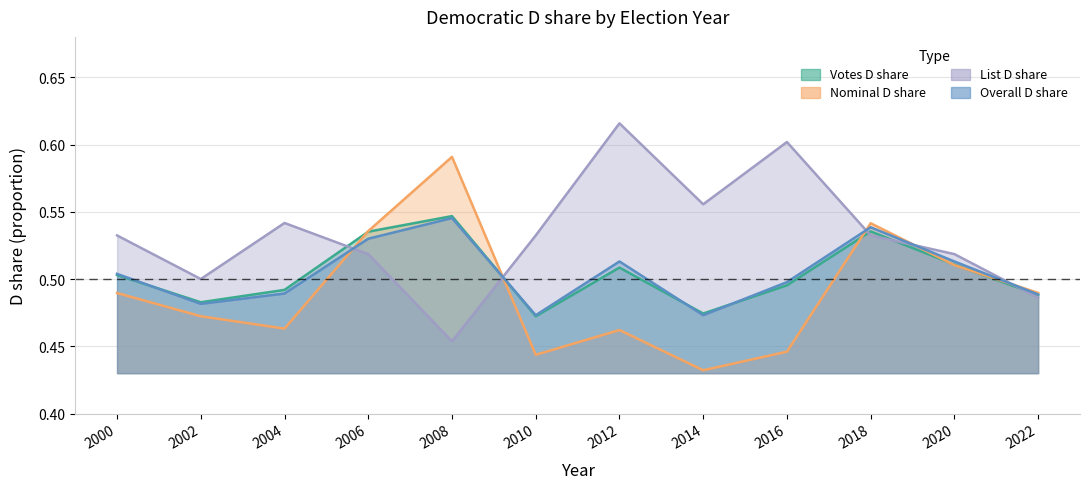

Reading right to left, transcribe all the data shown in this chart.

Votes D share: 0.5	0.5	0.5	0.5	0.5	0.5	0.5	0.5	0.5	0.5	0.5	0.5
Nominal D share: 0.5	0.5	0.5	0.4	0.4	0.5	0.4	0.6	0.5	0.5	0.5	0.5
List D share: 0.5	0.5	0.5	0.6	0.6	0.6	0.5	0.5	0.5	0.5	0.5	0.5
Overall D share: 0.5	0.5	0.5	0.5	0.5	0.5	0.5	0.5	0.5	0.5	0.5	0.5